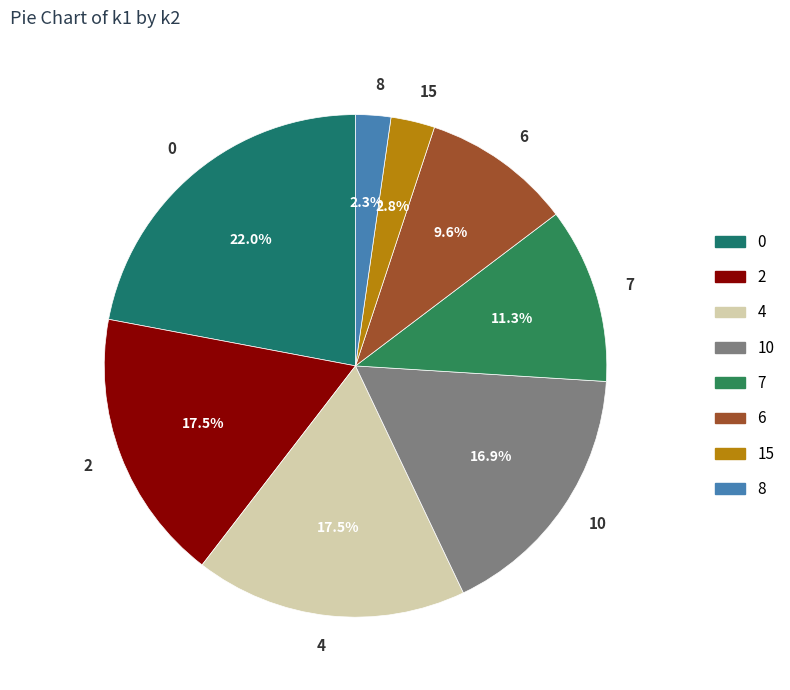

To the nearest percent, what percentage of the pie is 15?

3%